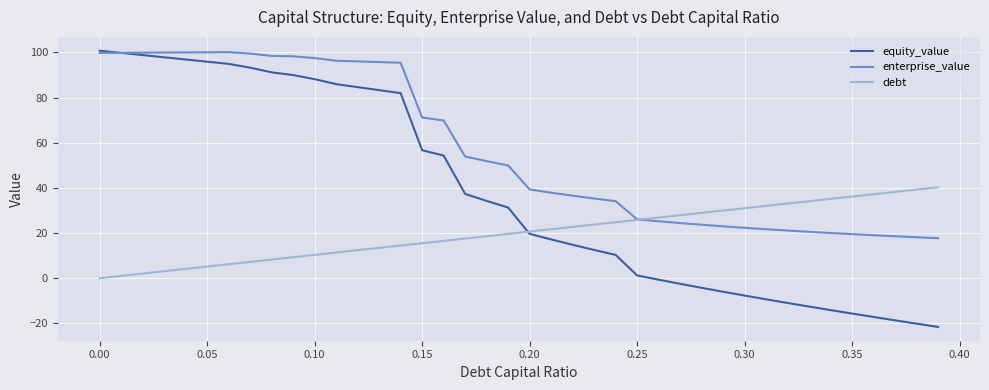

What is the maximum value shown in the chart?

100.7